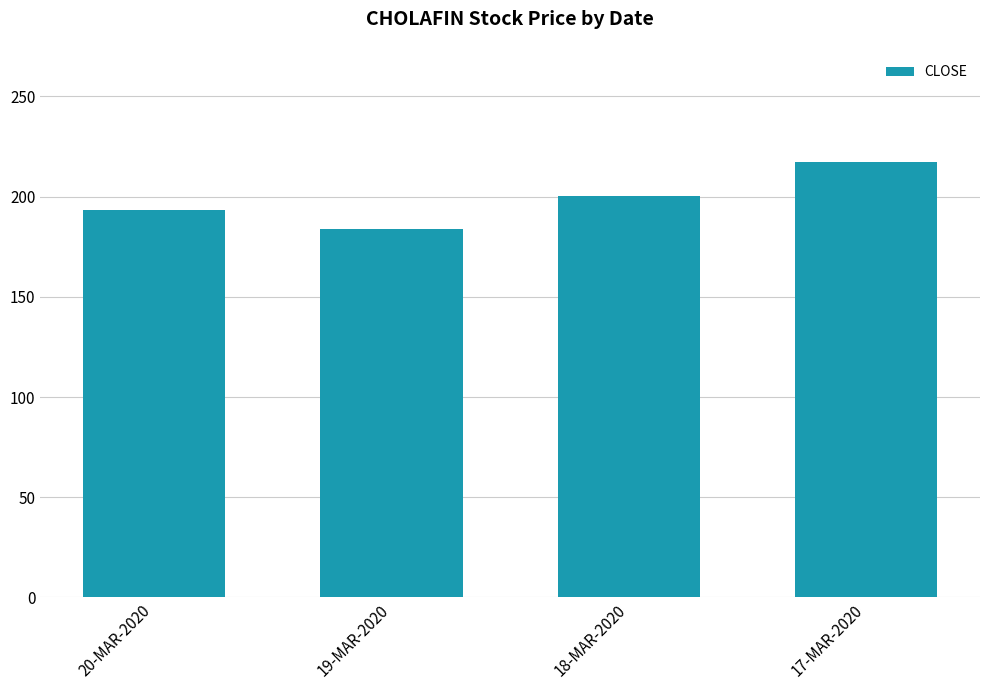

Which label corresponds to the smallest value in the chart?

19-MAR-2020